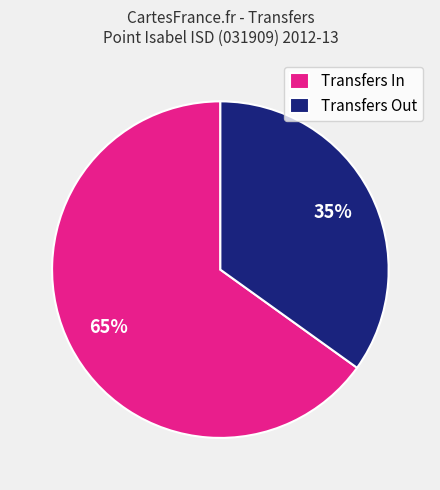

Which category has the biggest portion of the pie?

Transfers In